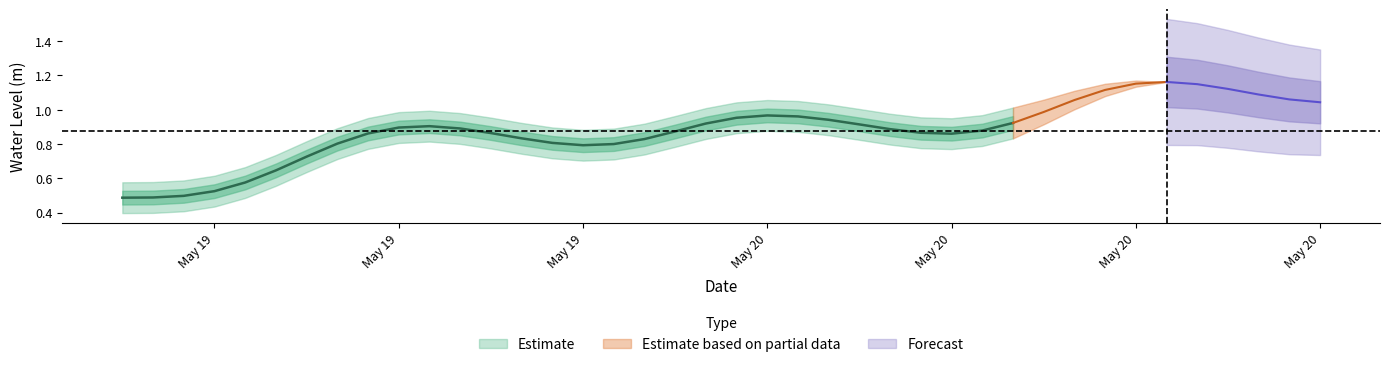

What is the change in value from 2023-05-20 01:00:00 to 2023-05-20 07:00:00?

-0.1